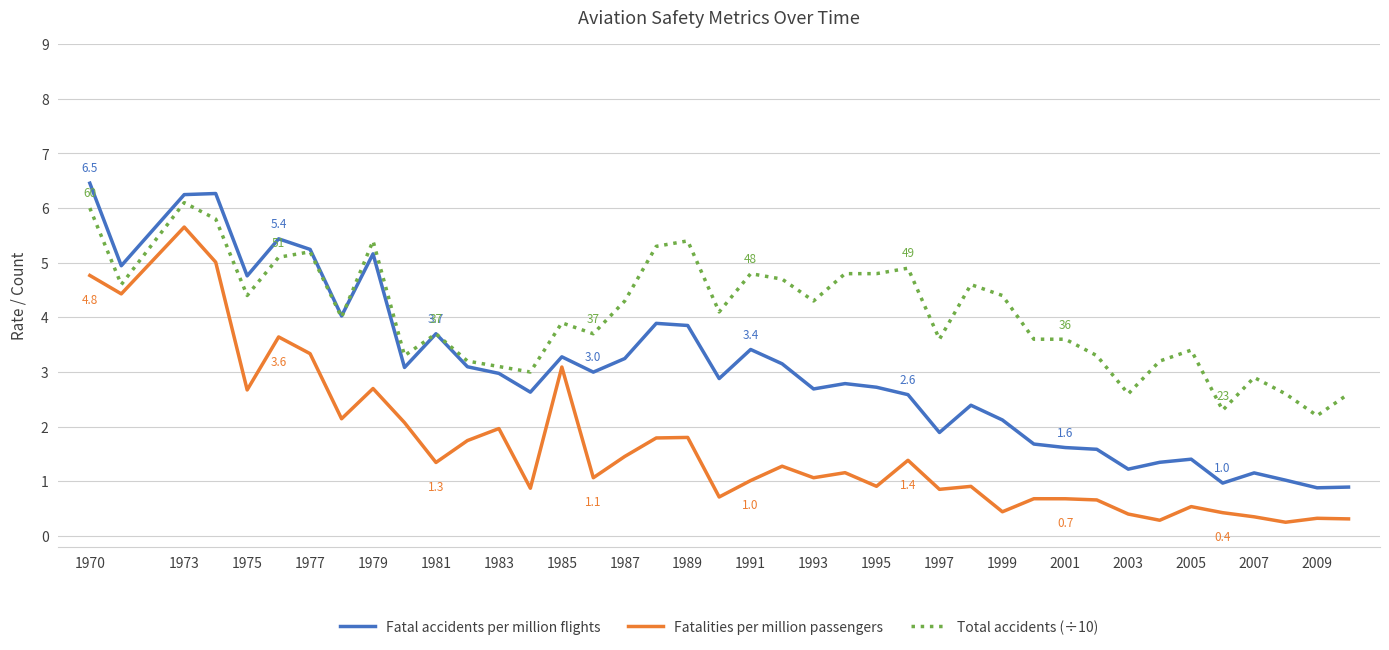

Which series has the largest range (max minus min)?

Fatal accidents per million flights